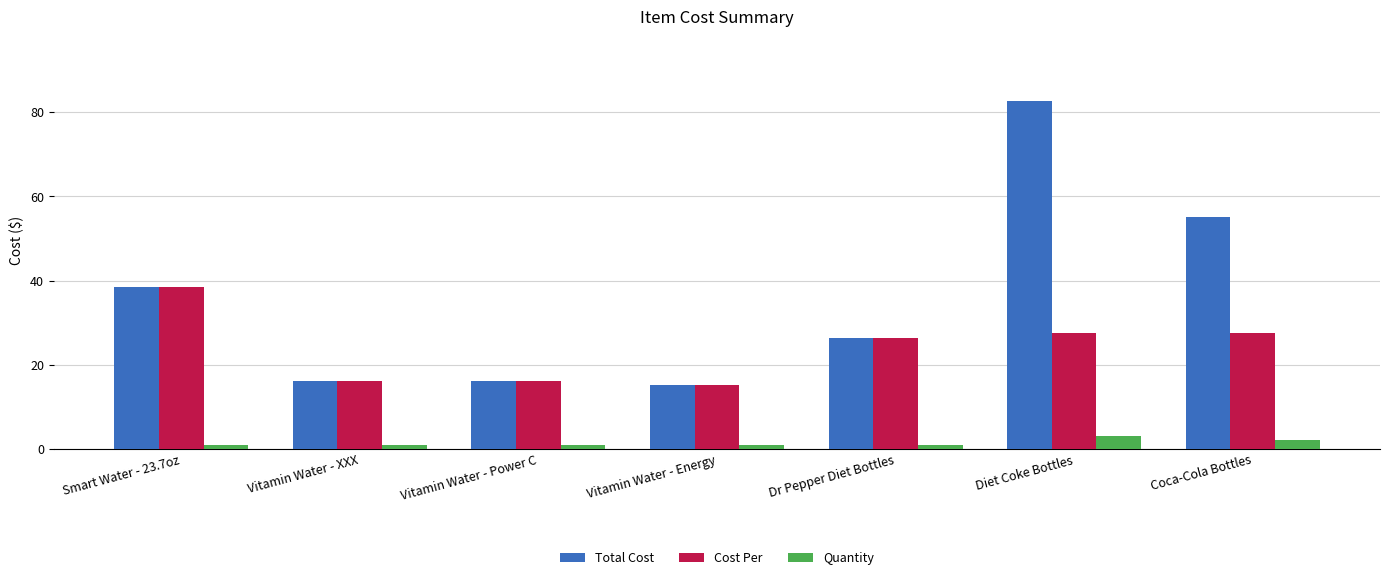

Which series has the largest total across all categories?

Total Cost